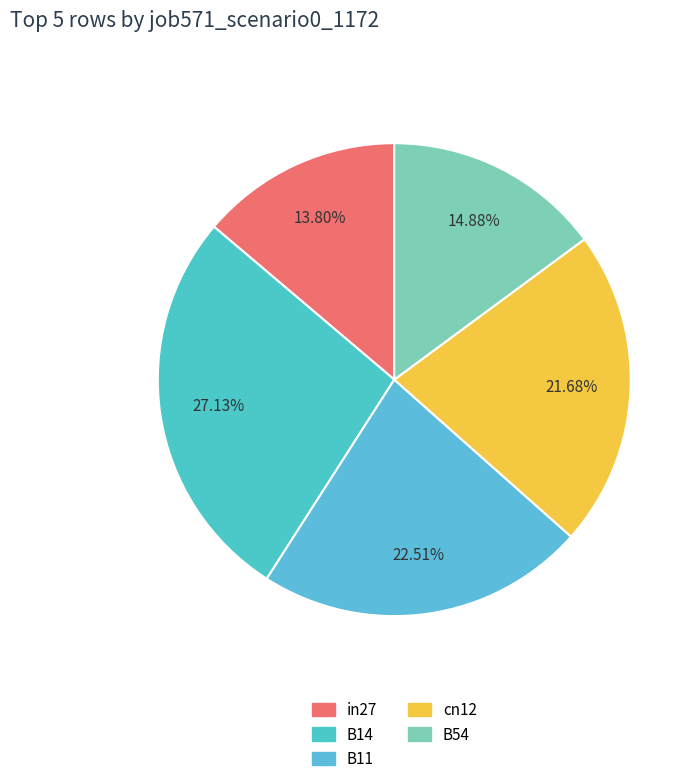

Combined, what portion of the pie is cn12 and B11?

44.2%